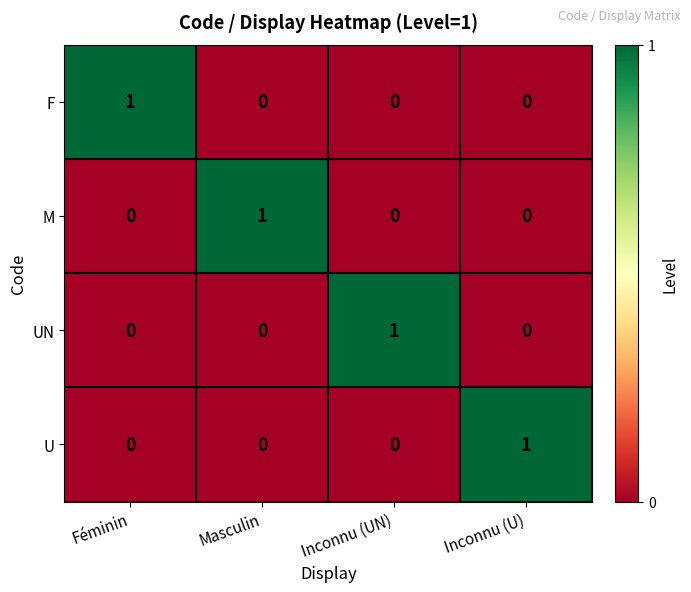

The F series shows -1 at Inconnu (UN). True or false?

False